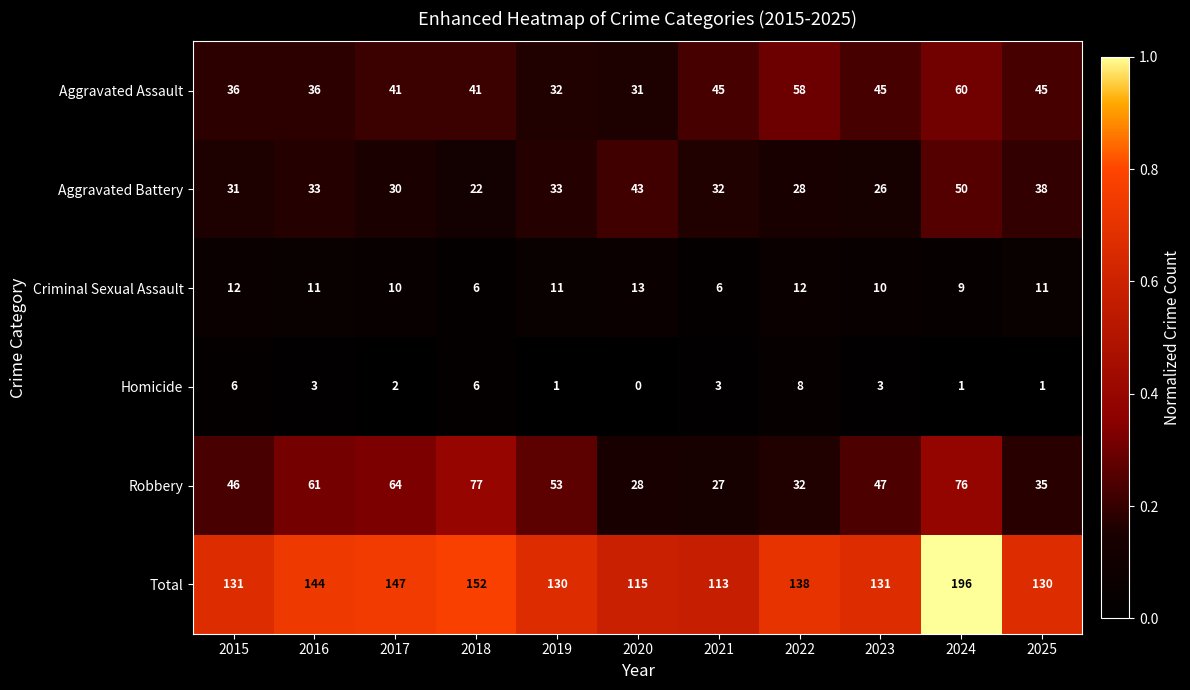

Is it true that Criminal Sexual Assault equals 11 at 2016?

True